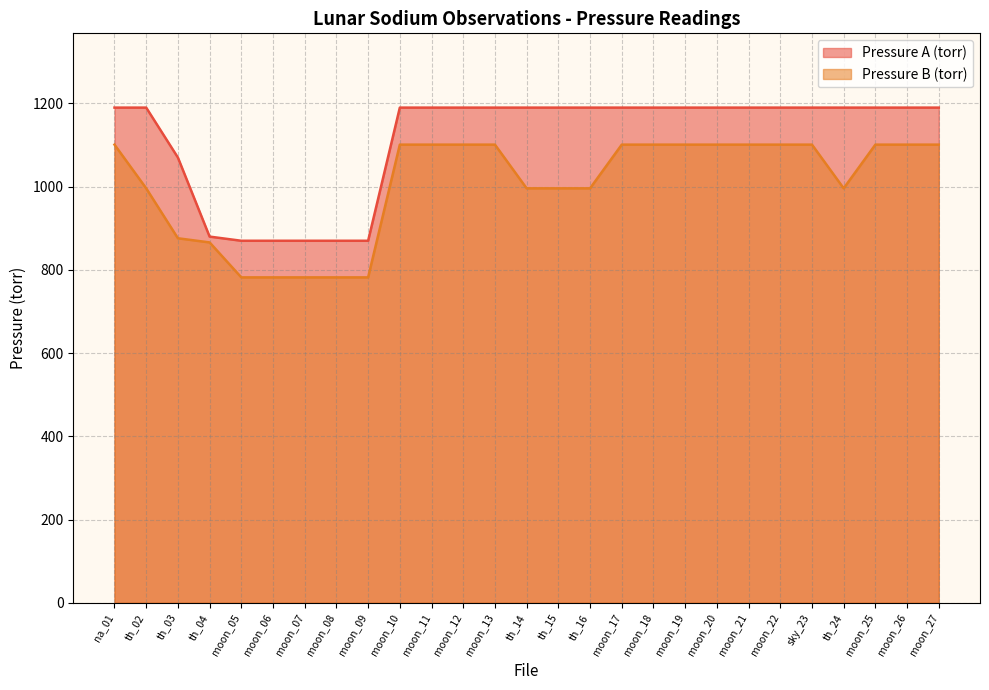

Rank the series at moon_26 from highest to lowest value.

Pressure A (torr), Pressure B (torr)